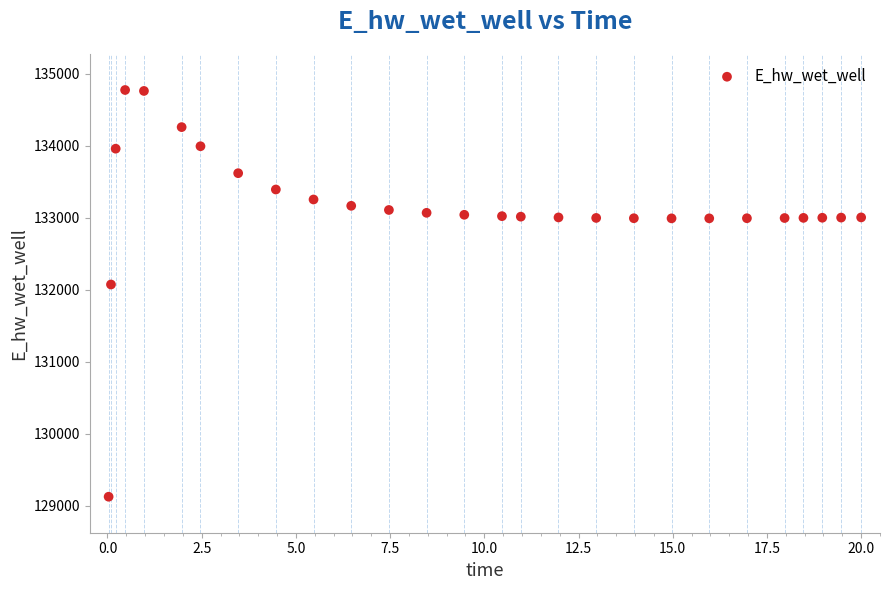

What is the range of X values (max minus min)?

20.0